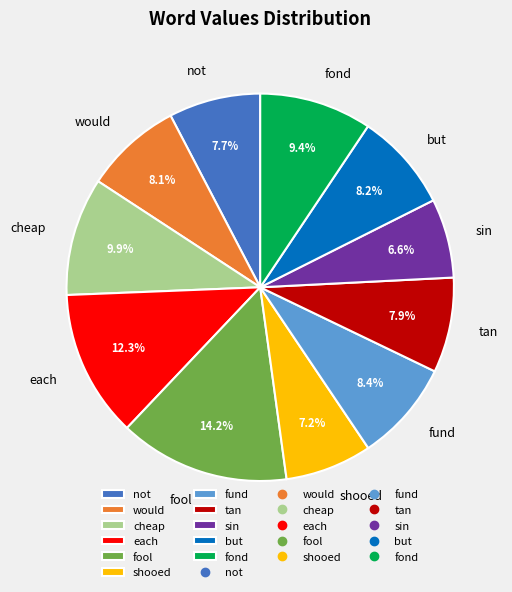

Which slice is the smallest?

sin